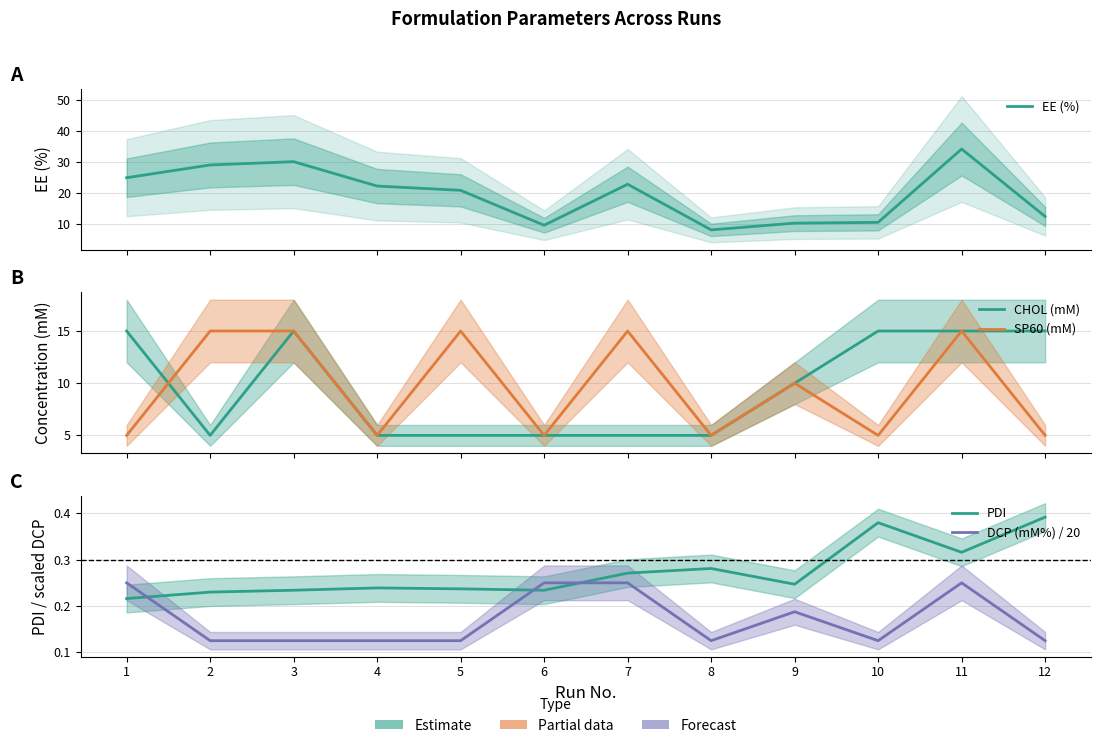

What is the smallest value displayed?

0.1